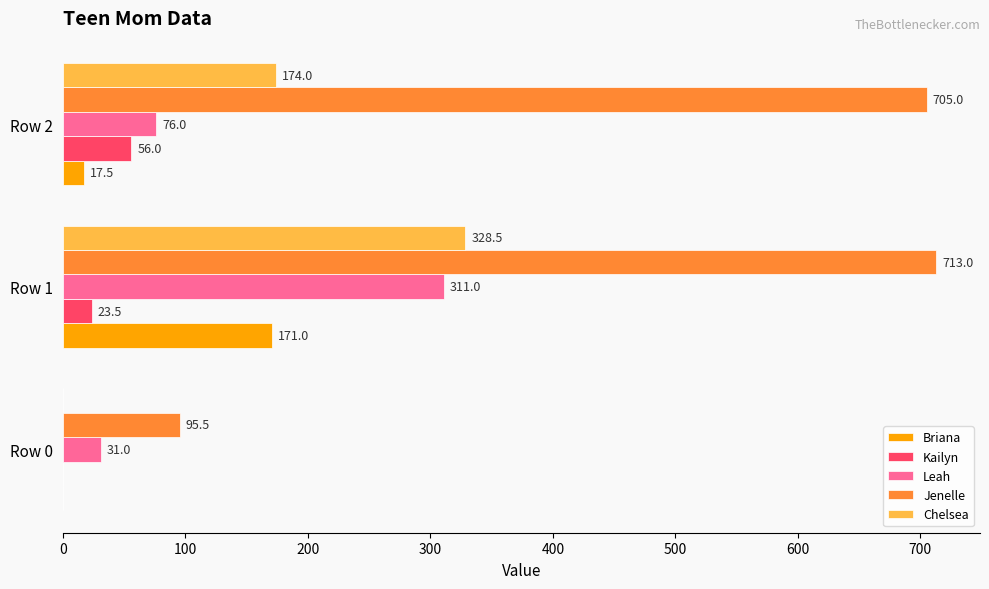

Where is Briana nearest to the value 85?

Row 2